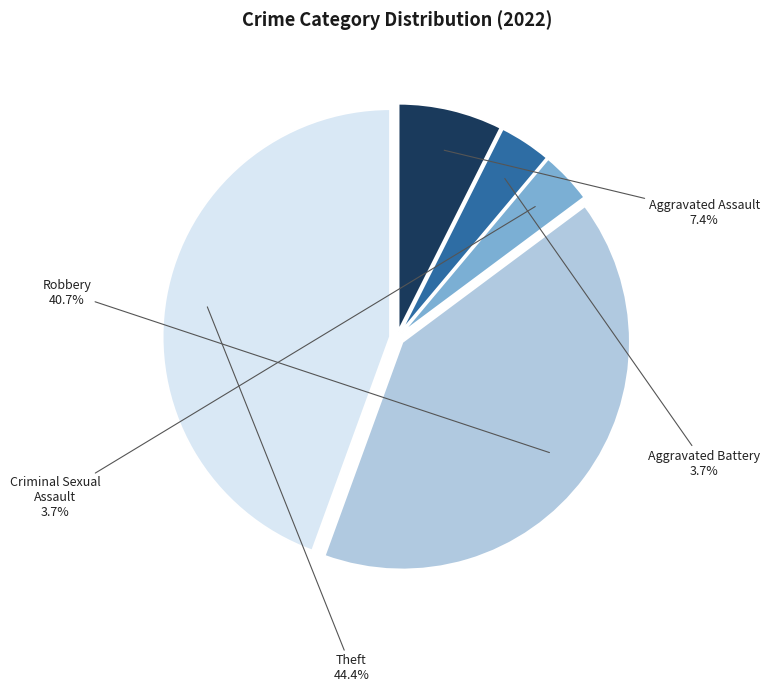

Does Theft account for over 50% of the chart?

No